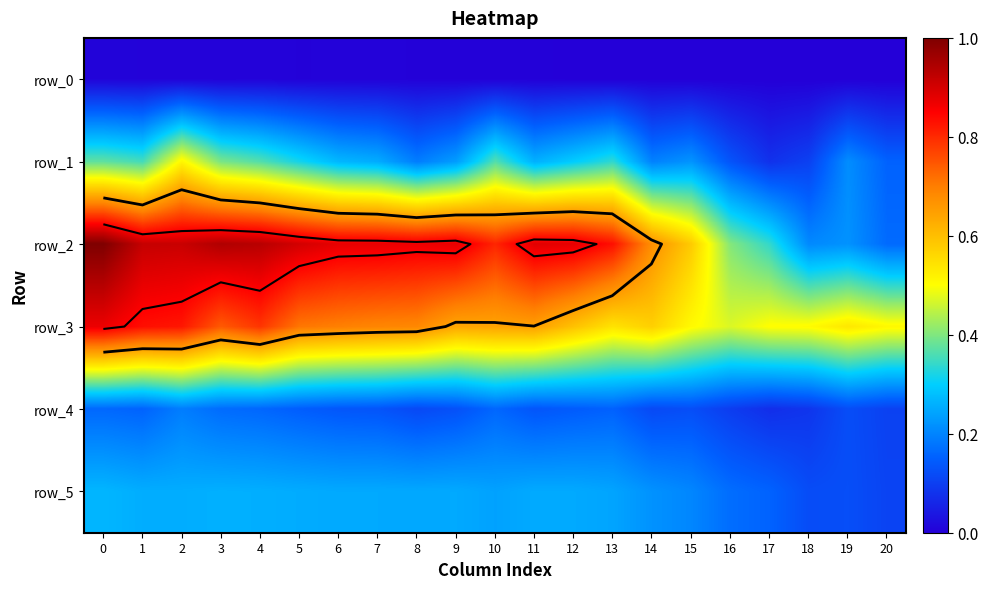

What is the sum of all row_3 values?

13.5